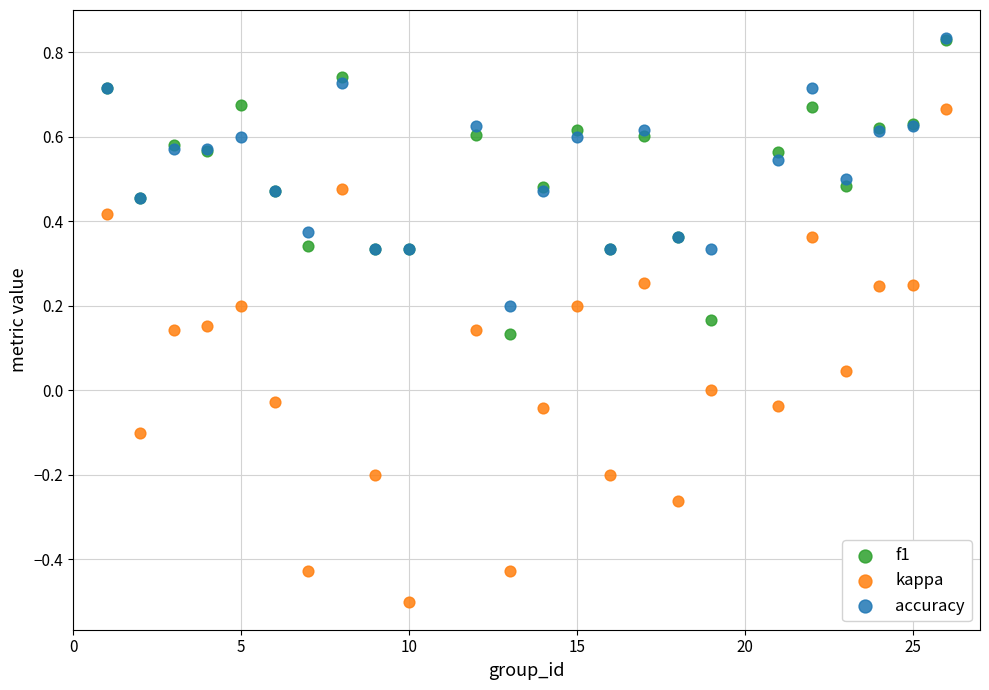

Which series has the widest spread of Y values?

kappa